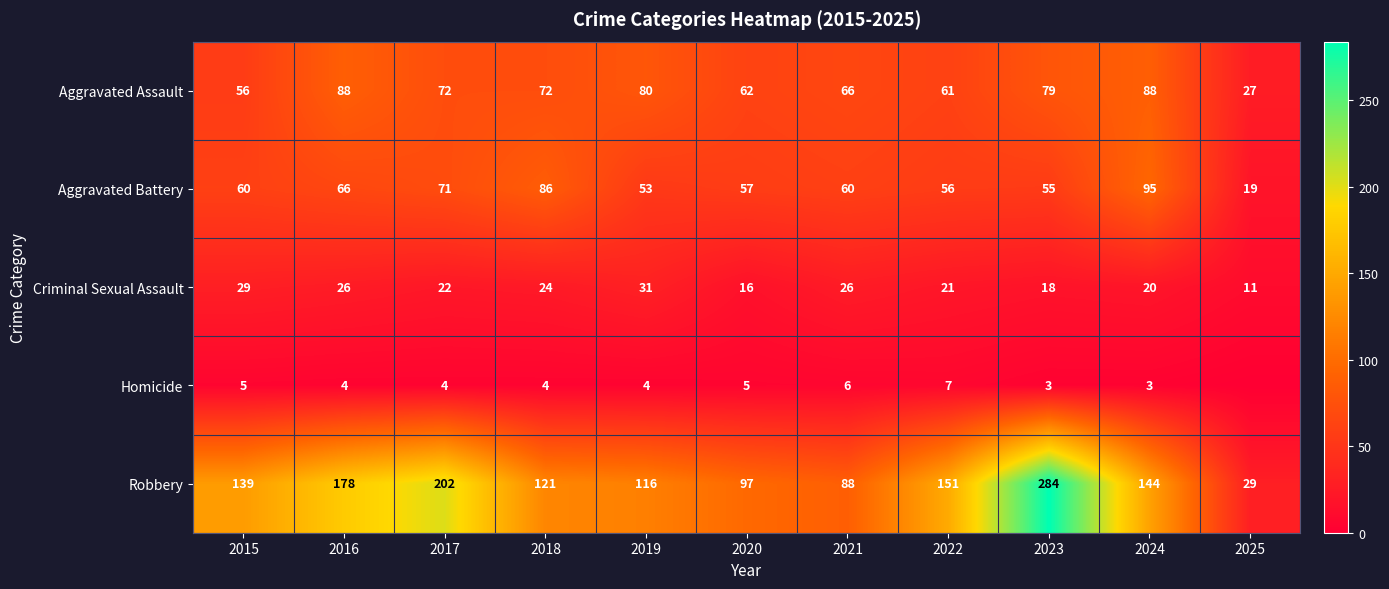

At which label does Aggravated Assault first exceed 72?

2016